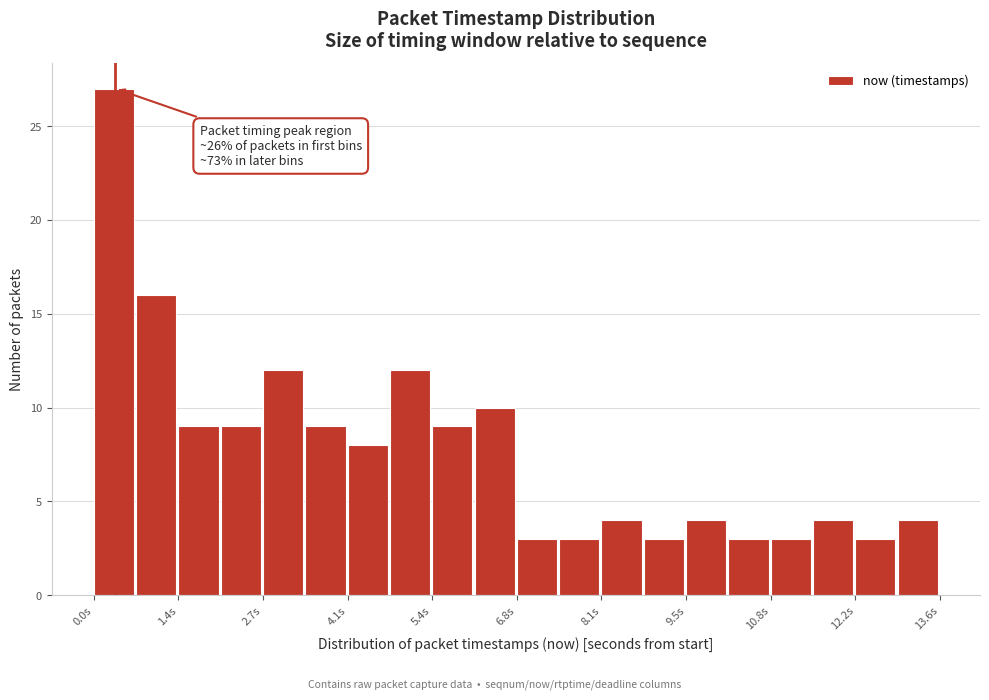

Around what value on the x-axis is the tallest bar? Give the approximate position of its centre, as read against the axis.

0.4